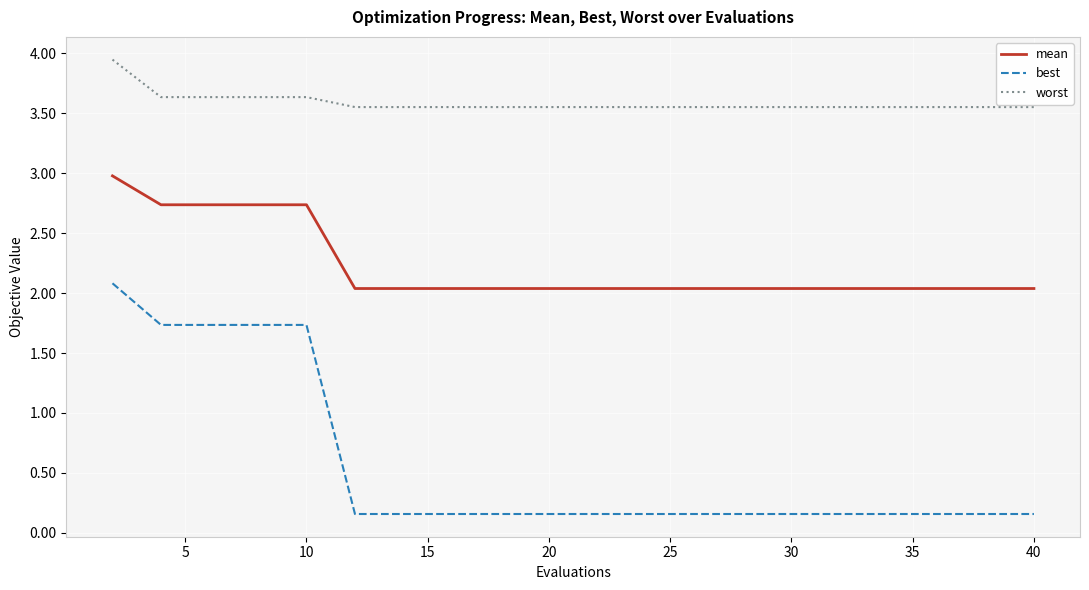

What is the highest value of the mean series?

3.0